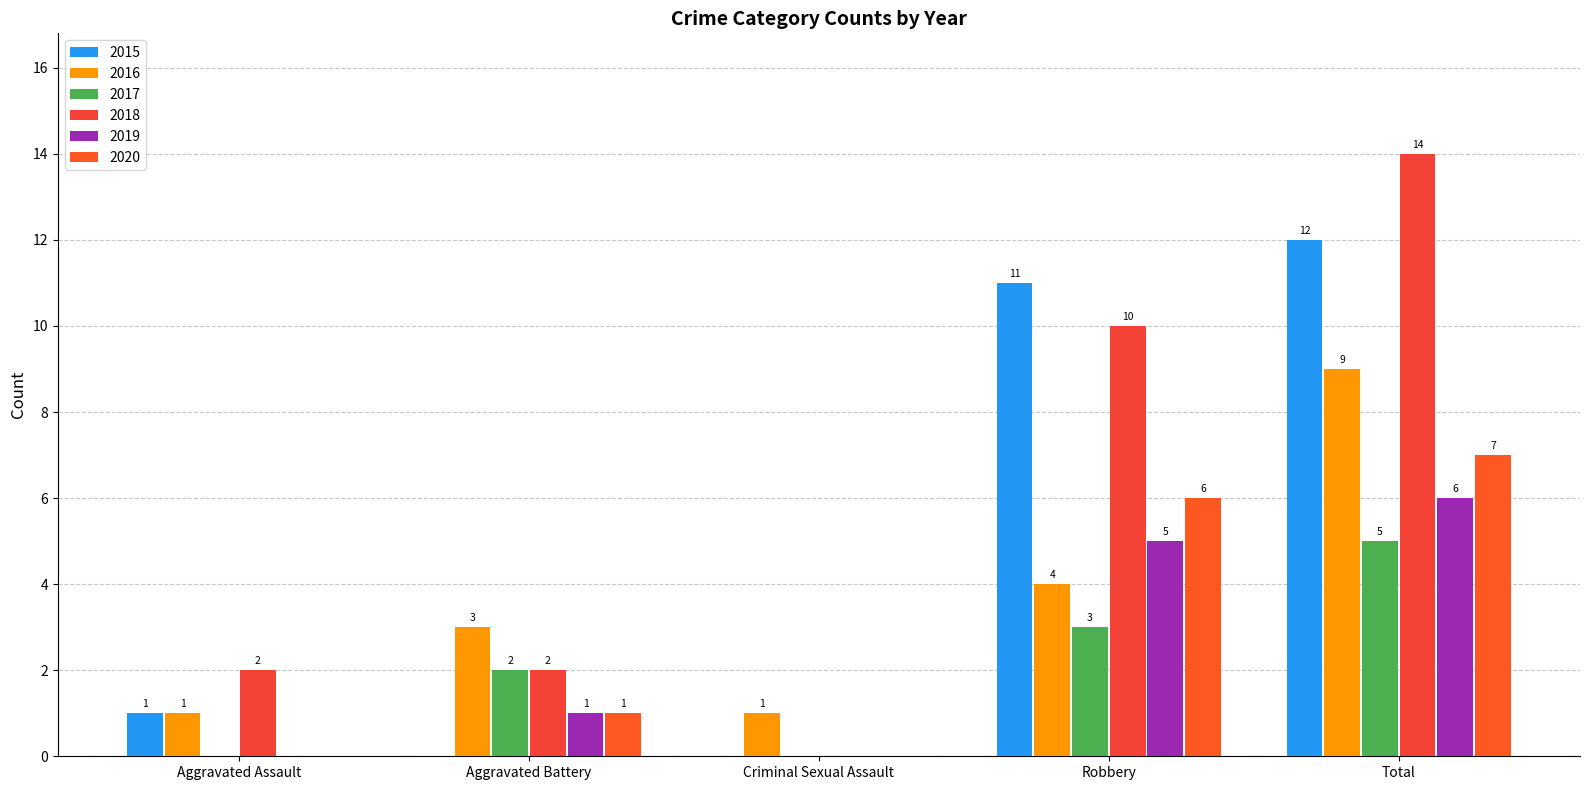

What is the difference between the 2019 values at Robbery and Criminal Sexual Assault?

5